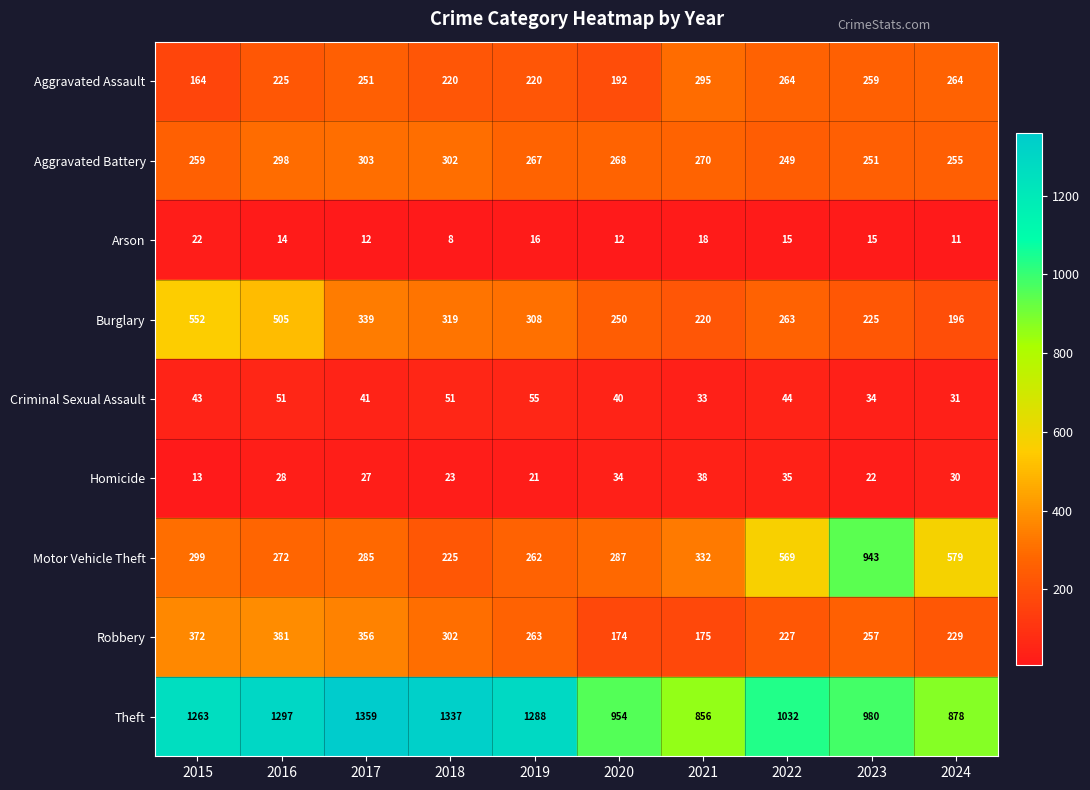

What is the difference between the maximum and minimum values in the Homicide series?

25